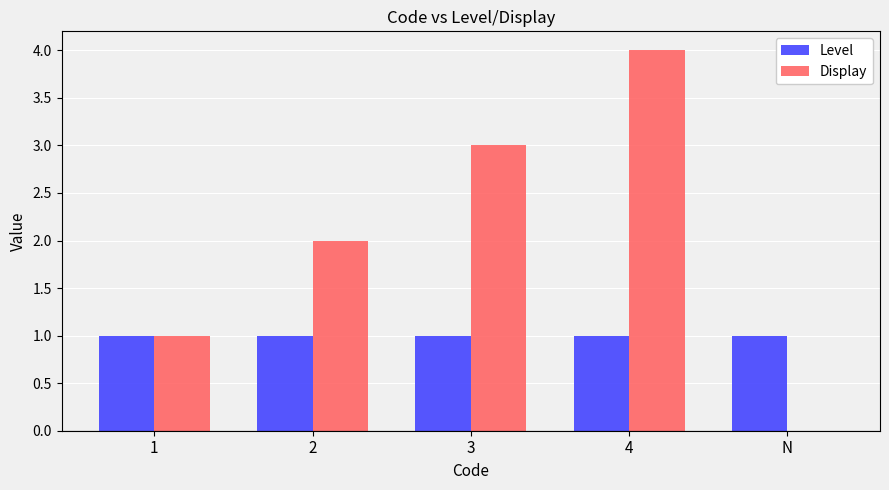

Reading right to left, transcribe all the data shown in this chart.

Level: 1	1	1	1	1
Display: 0	4	3	2	1